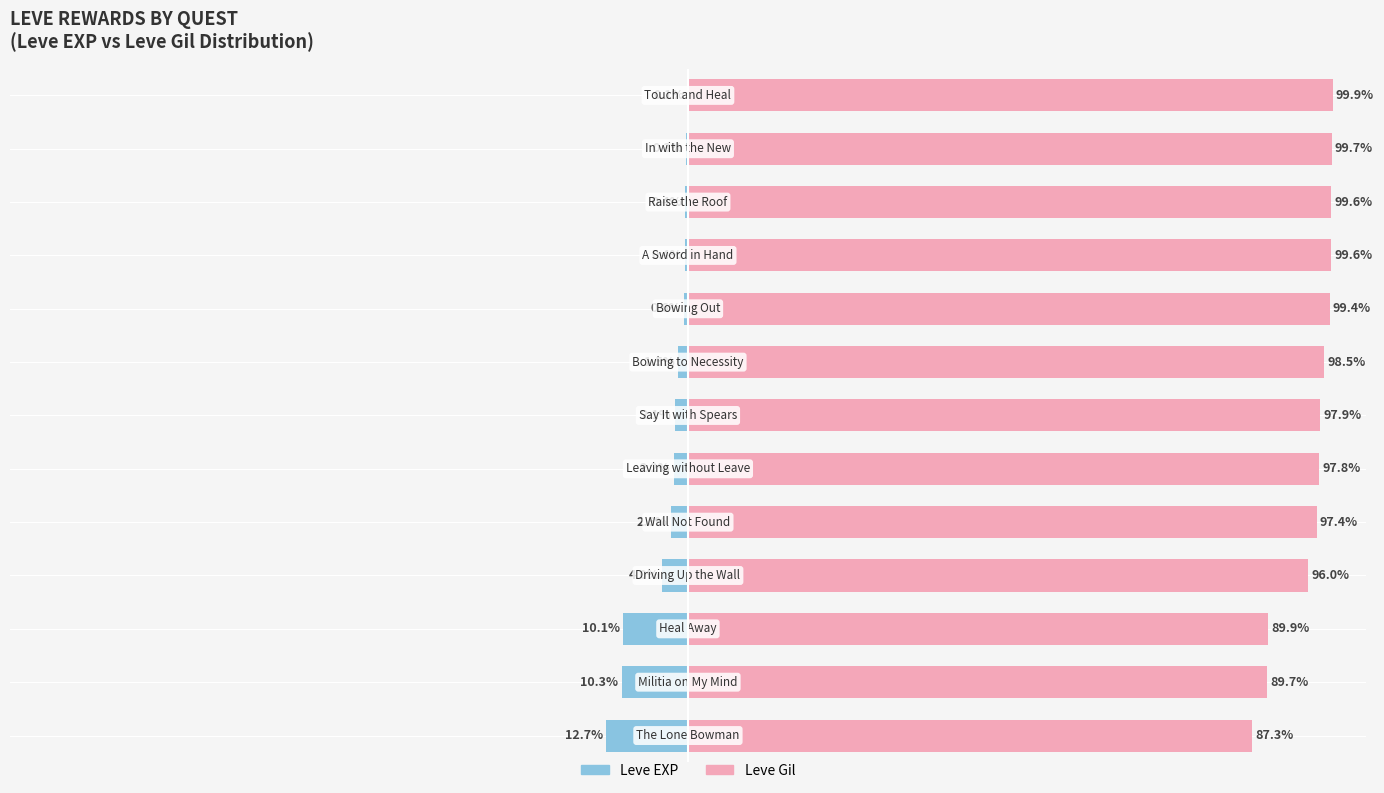

What is the sum of all Leve EXP values?

-47.2